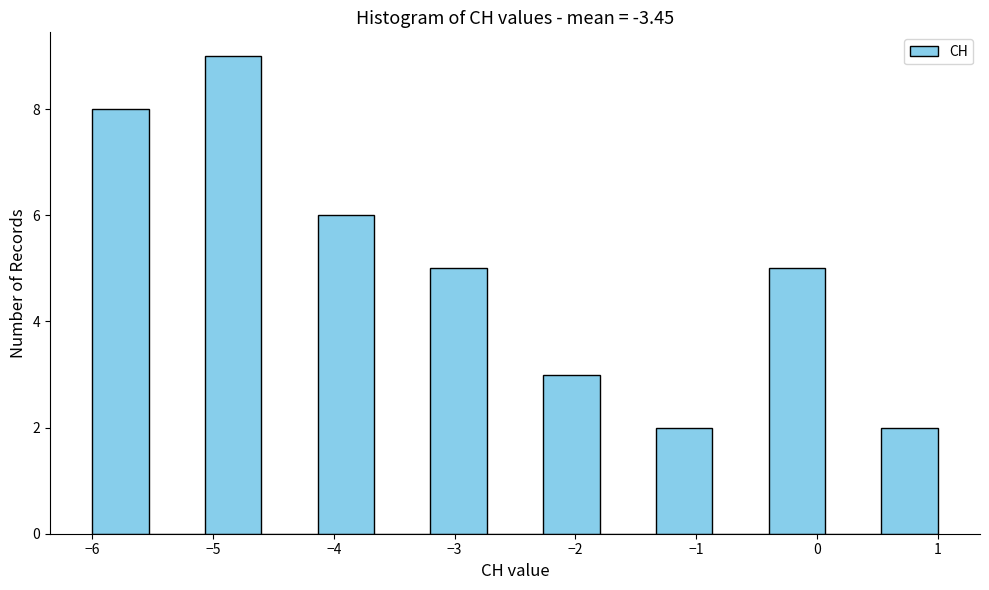

Over which range of the x-axis is the bar tallest?

-5.1 to -4.6